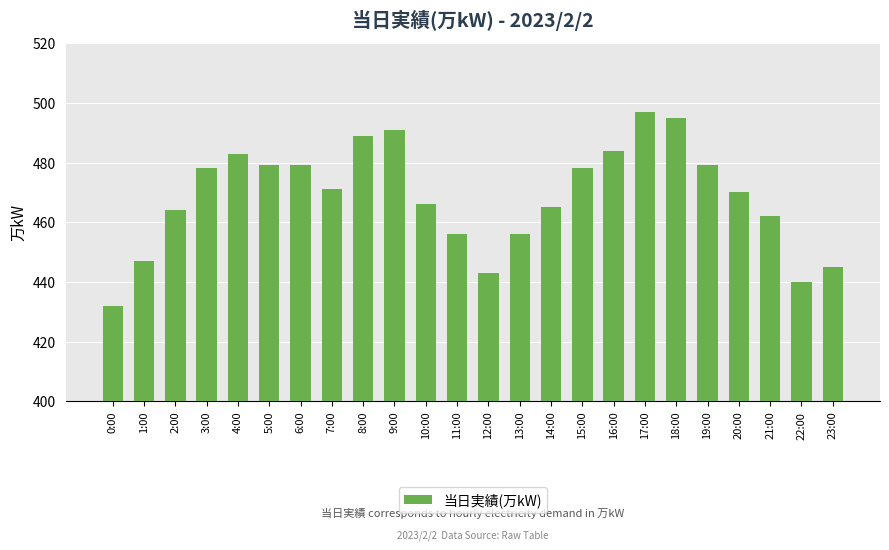

What is the label of the 12th bar from the left?

11:00